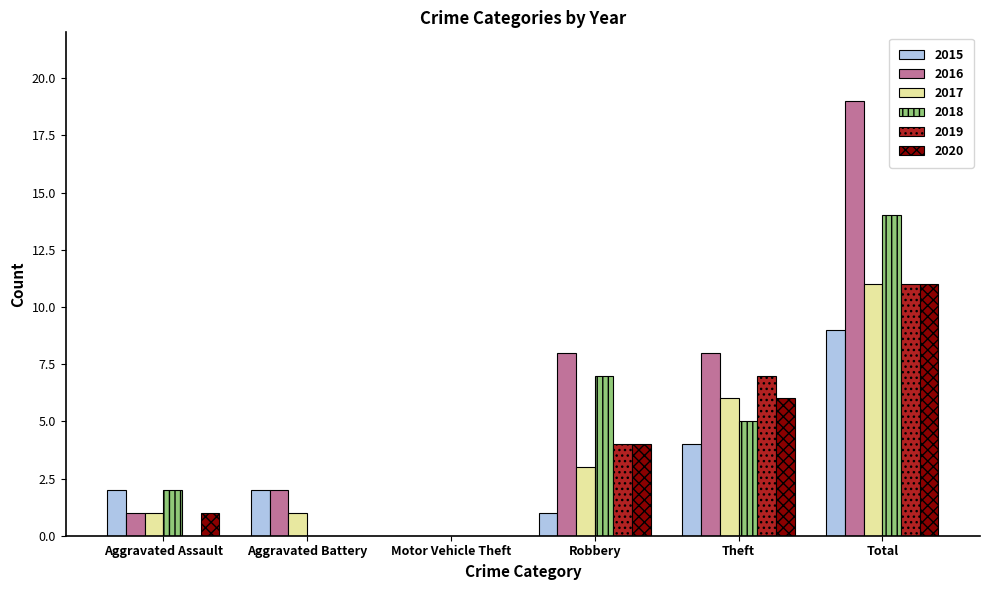

Reading right to left, list all the values displayed in this chart.

2015: 9	4	1	0	2	2
2016: 19	8	8	0	2	1
2017: 11	6	3	0	1	1
2018: 14	5	7	0	0	2
2019: 11	7	4	0	0	0
2020: 11	6	4	0	0	1